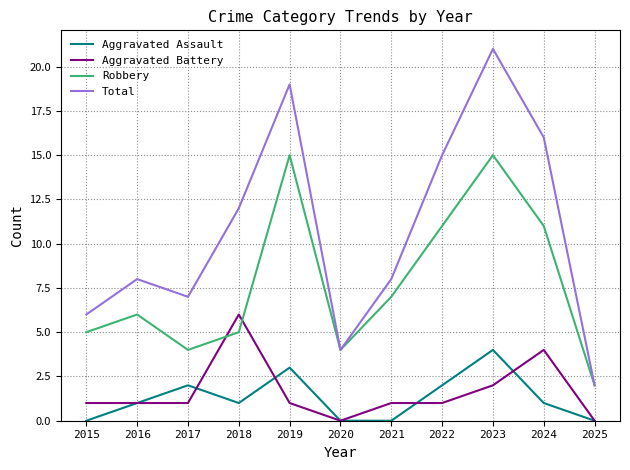

Which series changed the most between 2019 and 2023?

Total